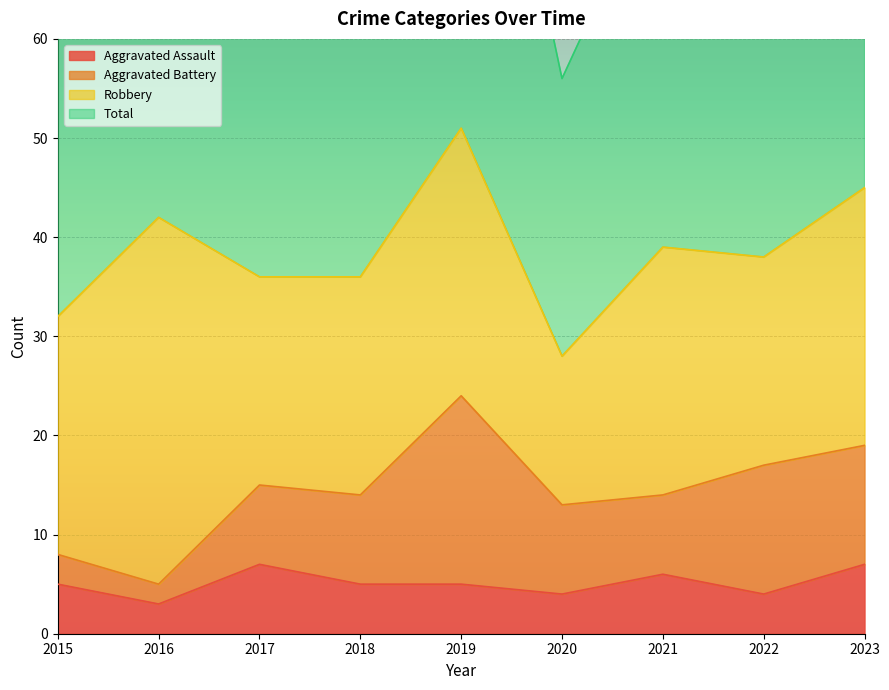

True or false: Aggravated Assault and Total intersect in this chart.

False